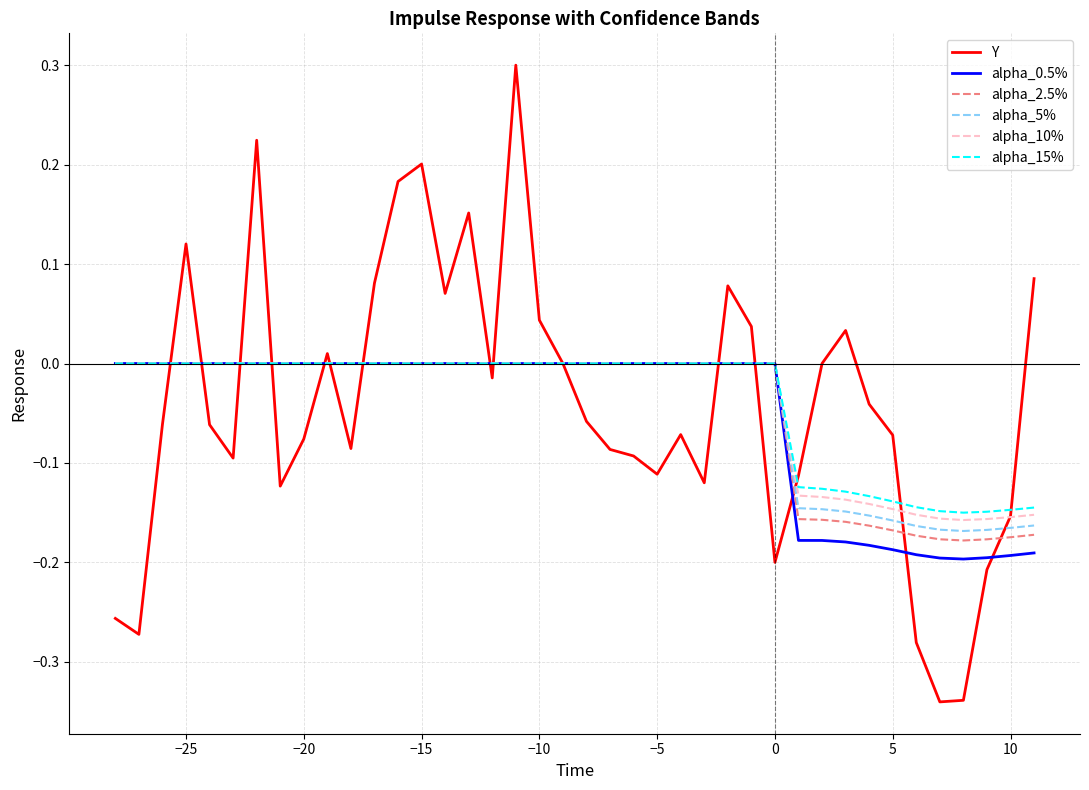

What is the maximum value shown in the chart?

0.3